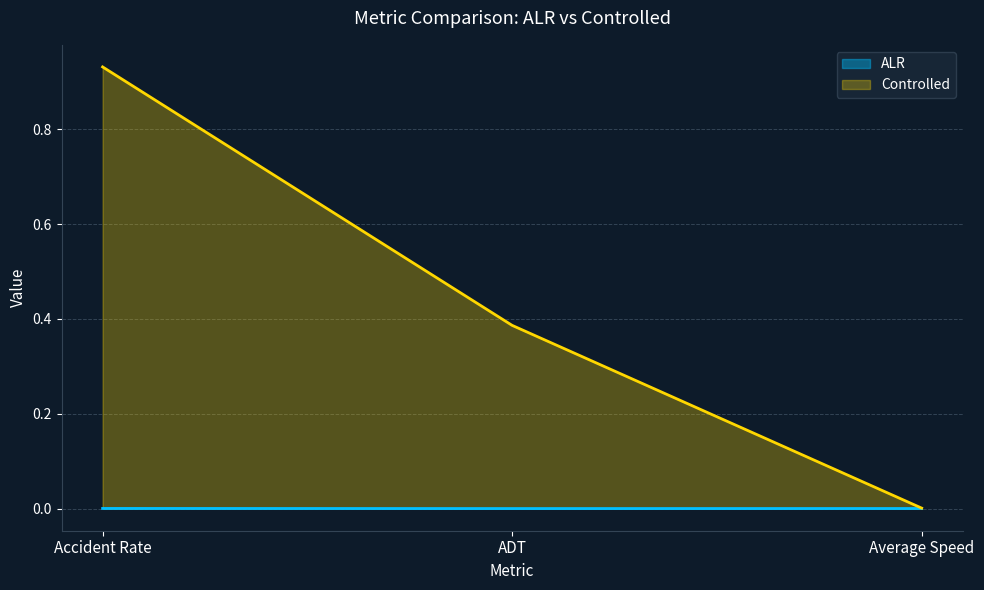

Does the chart have visible grid lines?

Yes